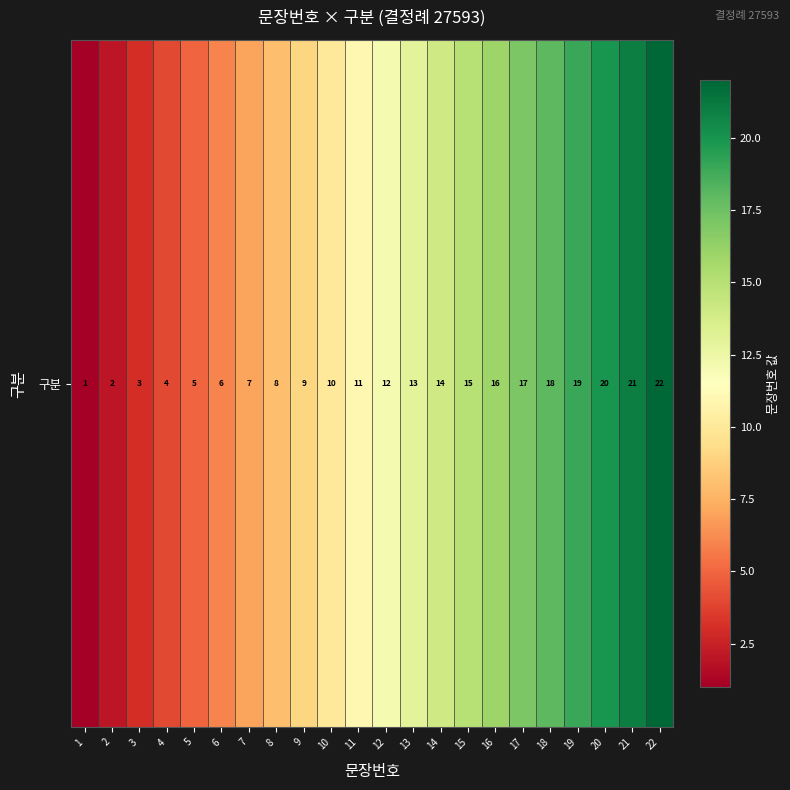

List the labels in order of value, smallest first.

1, 2, 3, 4, 5, 6, 7, 8, 9, 10, 11, 12, 13, 14, 15, 16, 17, 18, 19, 20, 21, 22